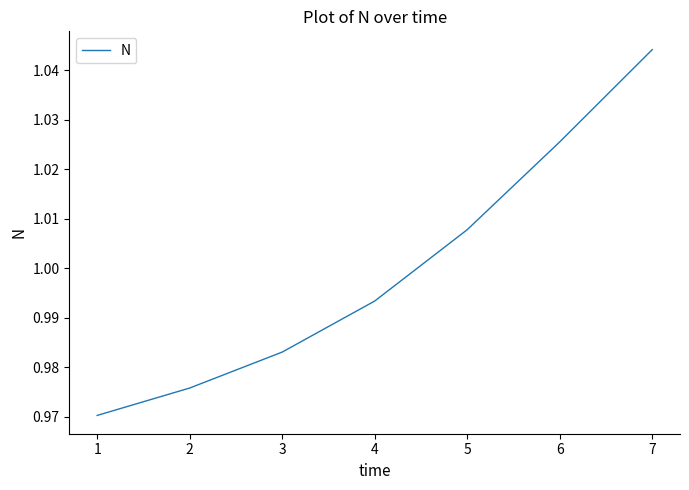

Rank the categories by value from highest to lowest.

7, 6, 5, 4, 3, 2, 1